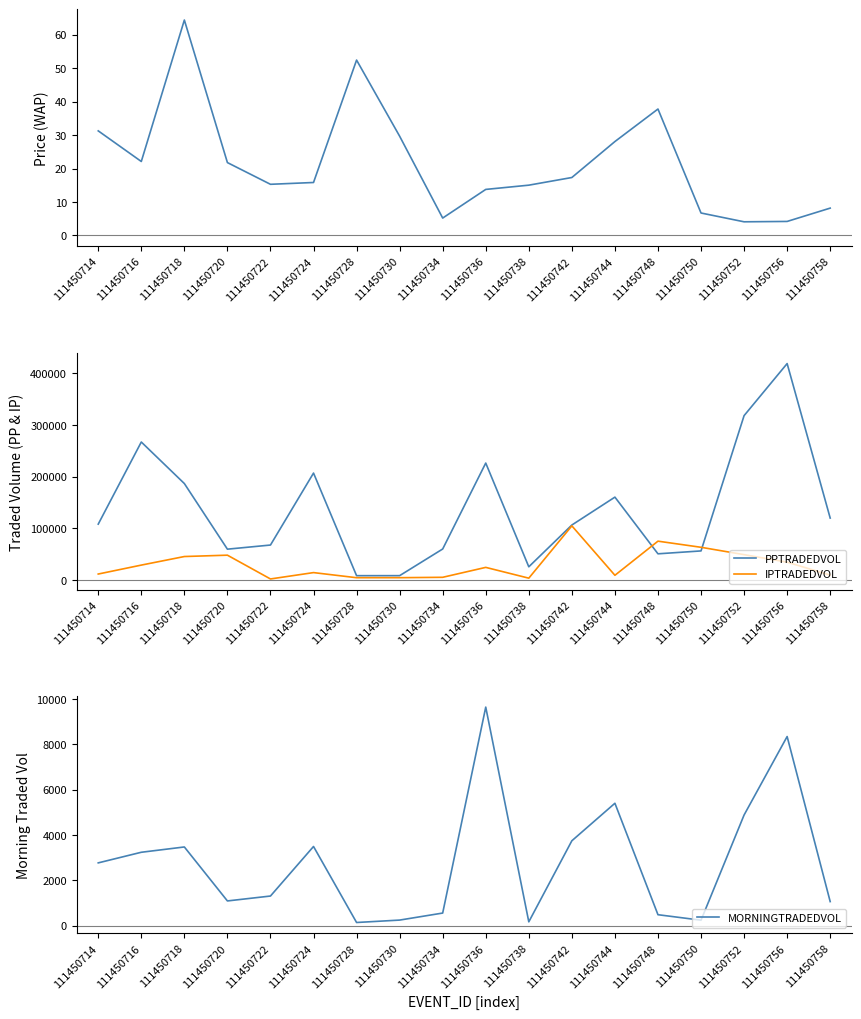

What is the value of the IPTRADEDVOL point at the 1st from the left?

12020.6